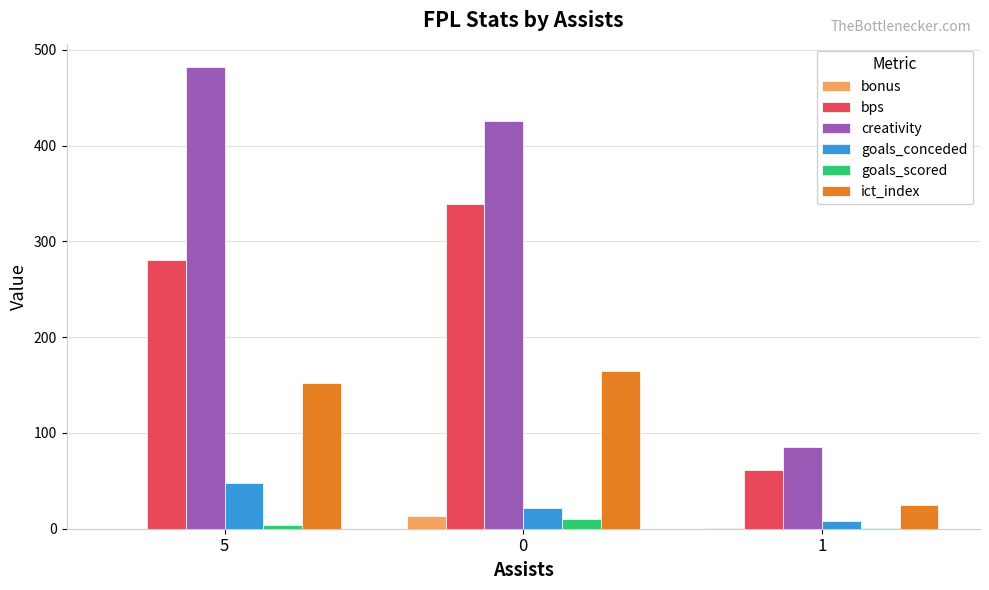

How many goals_scored values are between 1 and 10?

3